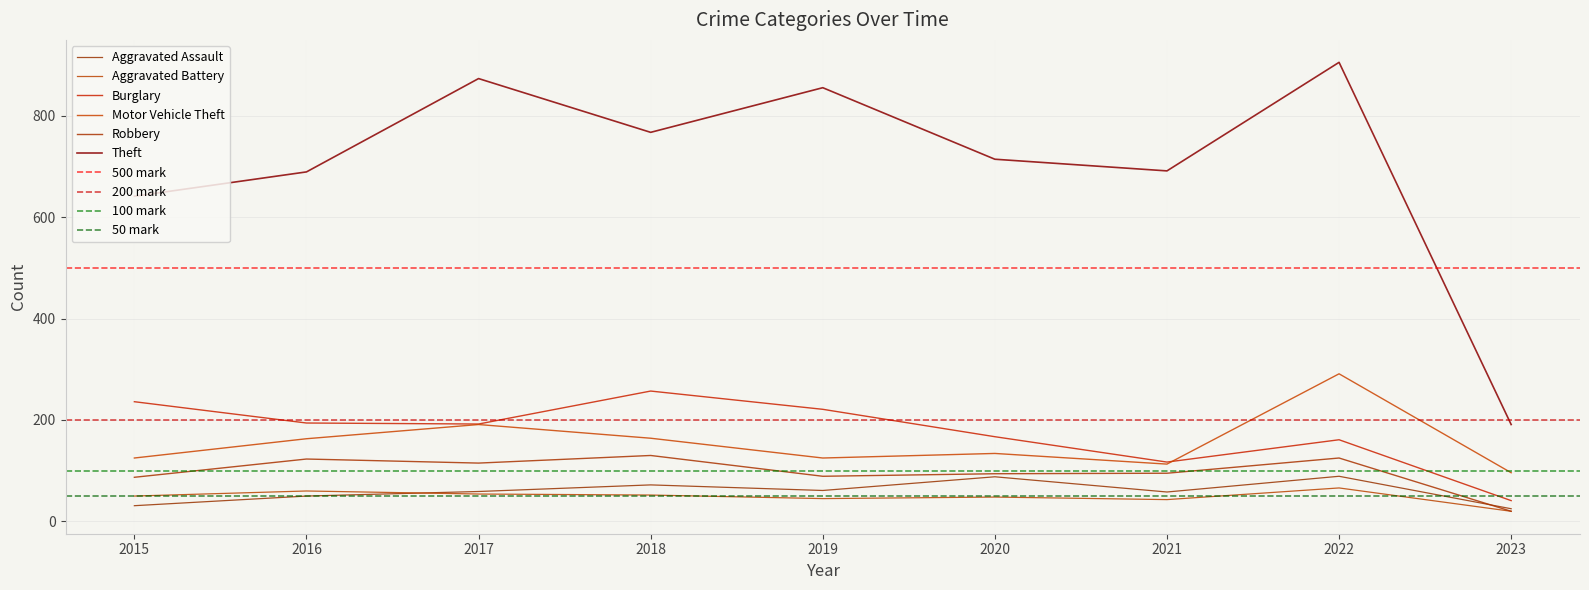

True or false: Aggravated Assault has a value of 50 at 2016.

True